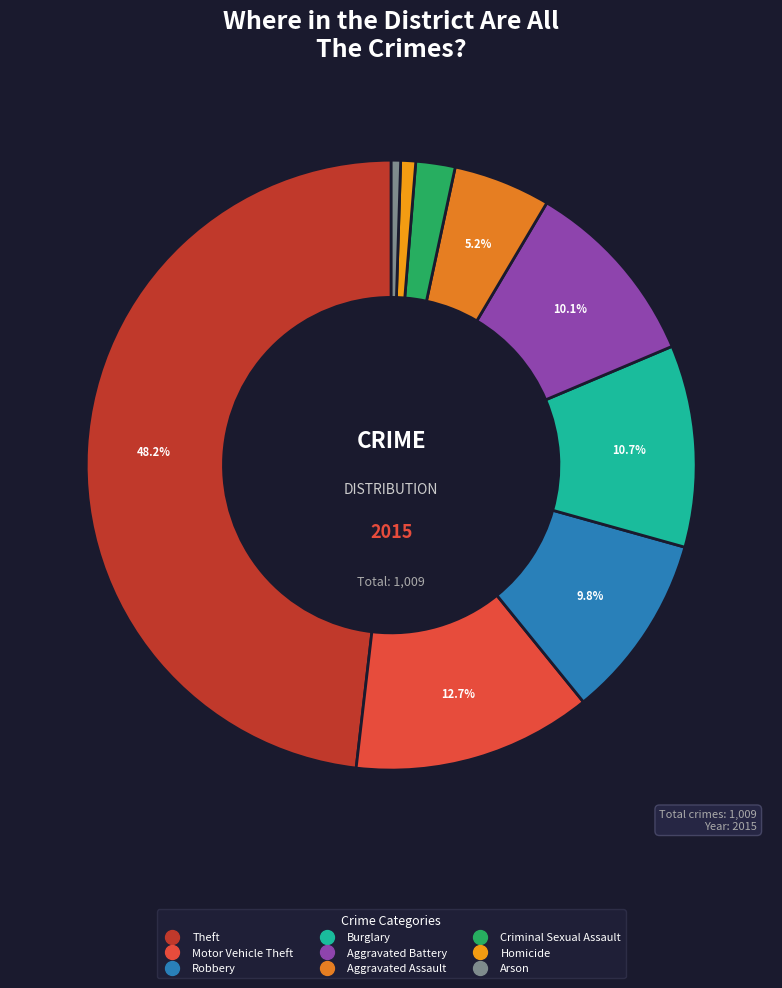

What is the total percentage of Aggravated Assault and Theft?

53.3%